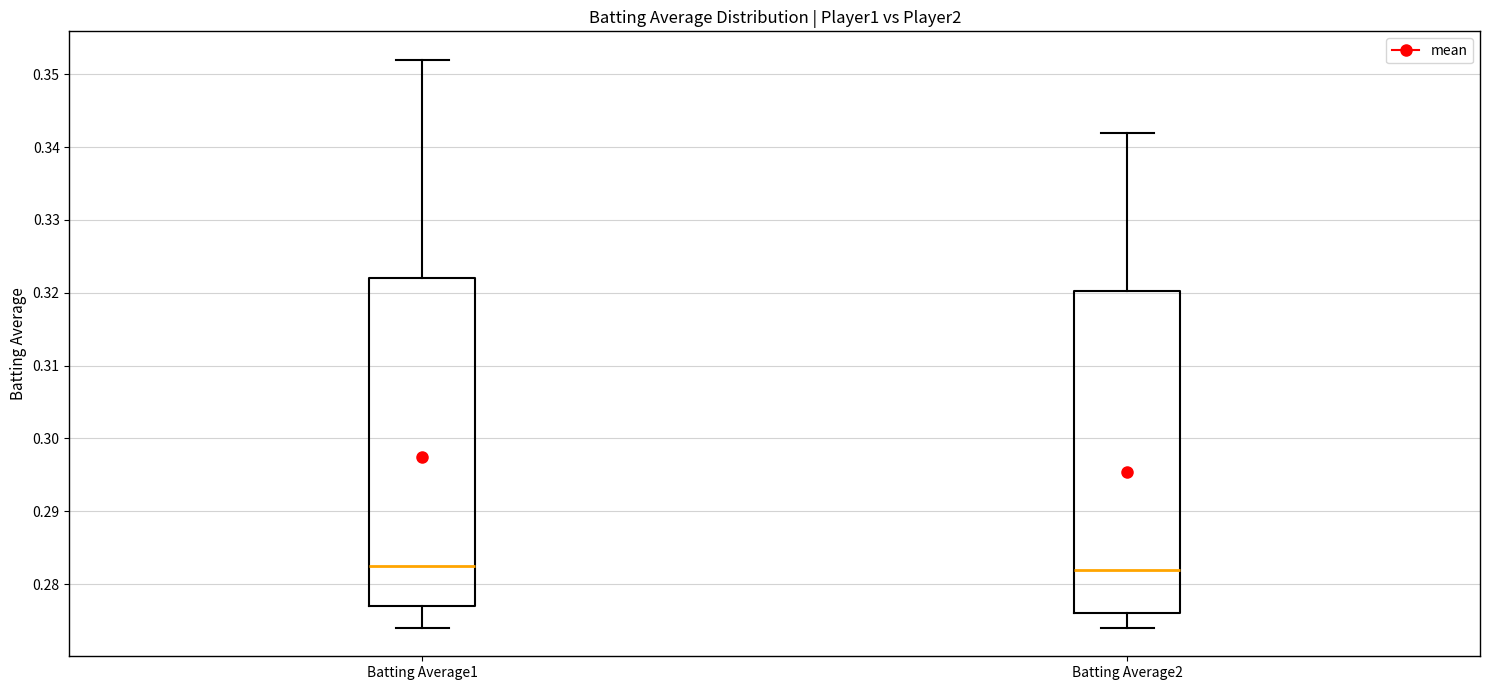

Reading left to right, transcribe this box plot: for each box, give where its median line is, the range the box spans, and where its two whiskers end, as read against the y-axis. The values are not printed on the chart, so give them approximately, as read against the axis.

Batting Average1: median 0.283, box 0.277 to 0.322, whiskers 0.274 to 0.352
Batting Average2: median 0.282, box 0.276 to 0.320, whiskers 0.274 to 0.342